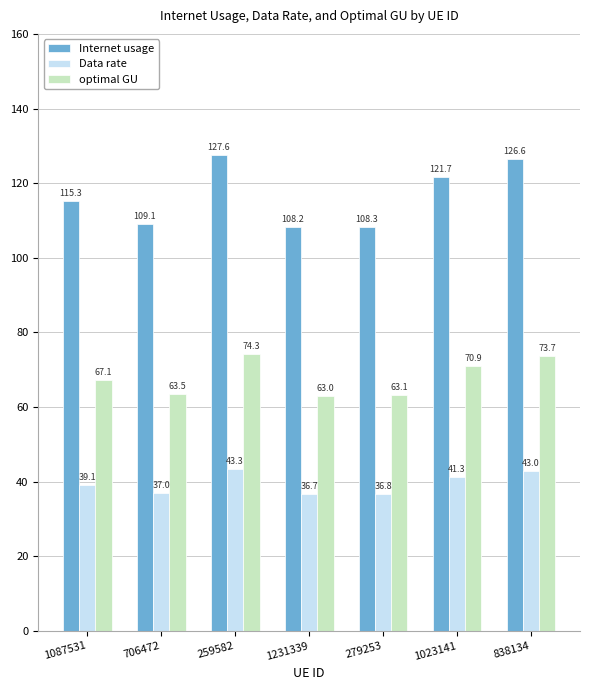

What is the difference between the maximum and minimum values in the Internet usage series?

19.4